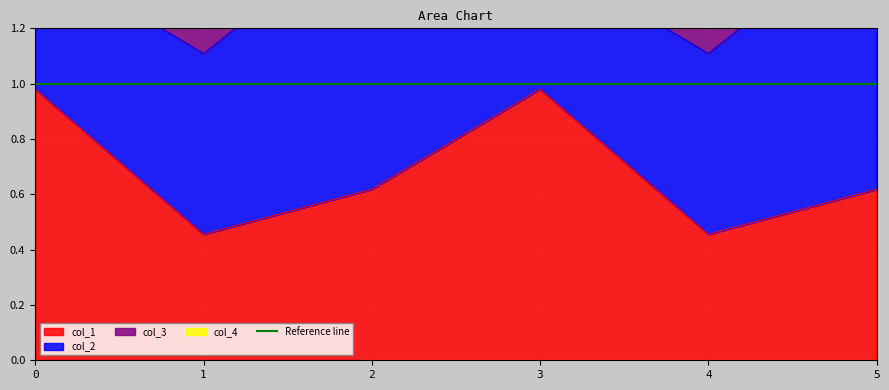

How many categories are shown in the chart?

6